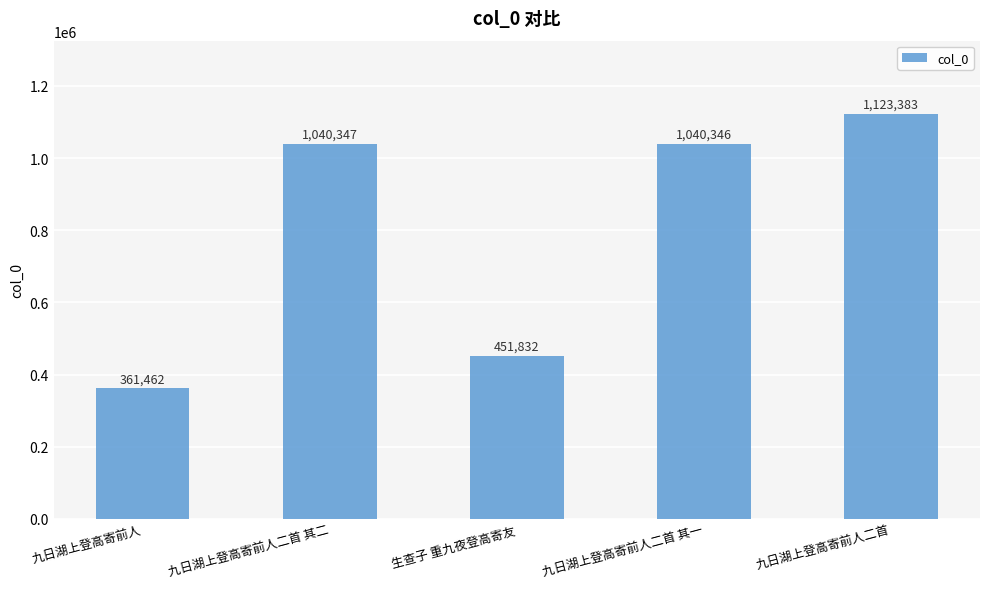

What is the difference between the maximum and minimum values?

761921